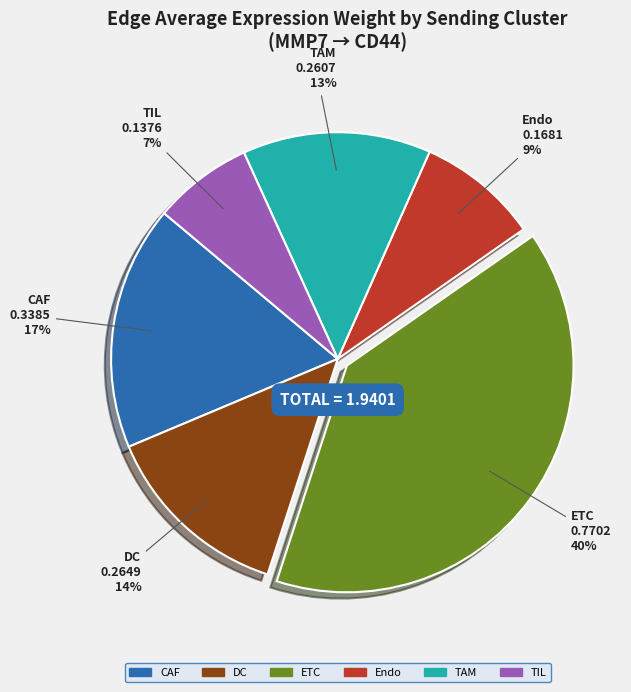

The ETC slice represents 32% of the pie. True or false?

False